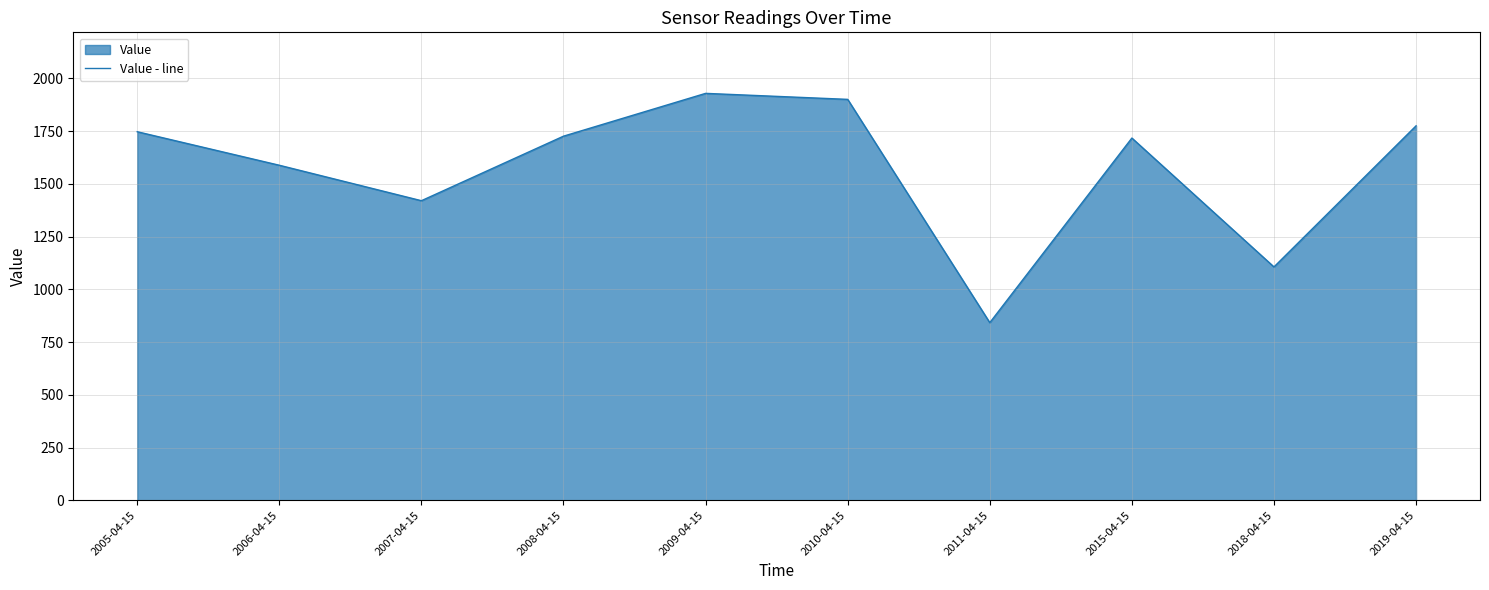

How many points are higher than both their immediate neighbors (excluding endpoints)?

2